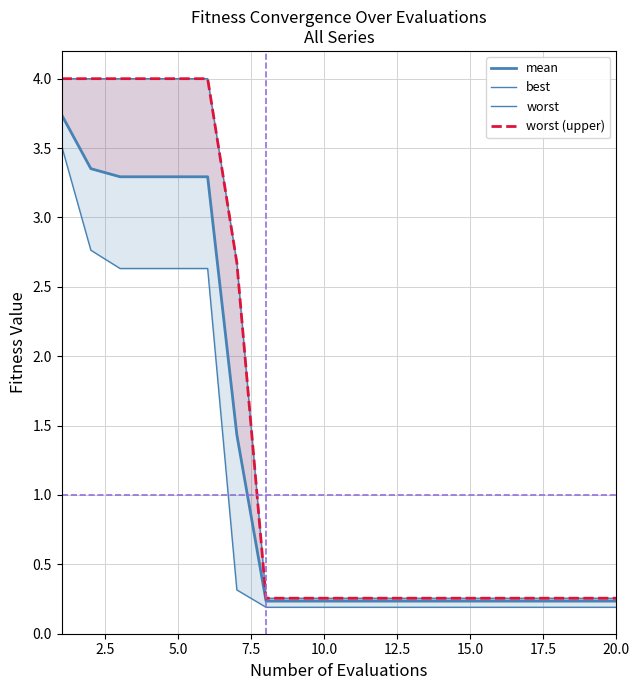

Reading left to right, extract all data points from this chart.

mean: 3.7	3.4	3.3	3.3	3.3	3.3	1.4	0.2	0.2	0.2	0.2	0.2	0.2	0.2	0.2	0.2	0.2	0.2	0.2	0.2
best: 3.5	2.8	2.6	2.6	2.6	2.6	0.3	0.2	0.2	0.2	0.2	0.2	0.2	0.2	0.2	0.2	0.2	0.2	0.2	0.2
worst: 4.0	4.0	4.0	4.0	4.0	4.0	2.7	0.3	0.3	0.3	0.3	0.3	0.3	0.3	0.3	0.3	0.3	0.3	0.3	0.3
worst (upper): 4.0	4.0	4.0	4.0	4.0	4.0	2.7	0.3	0.3	0.3	0.3	0.3	0.3	0.3	0.3	0.3	0.3	0.3	0.3	0.3